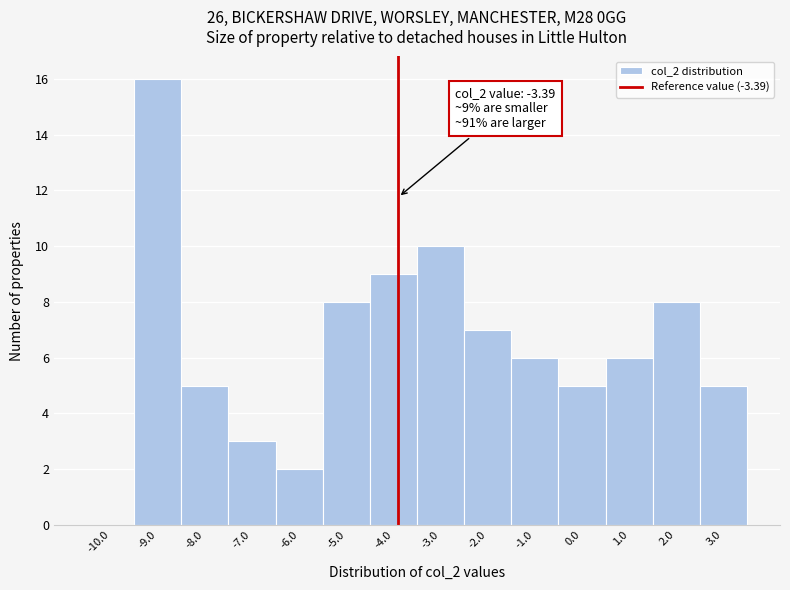

Reading left to right, list all the values displayed in this chart.

-10.0=0	-9.0=16	-8.0=5	-7.0=3	-6.0=2	-5.0=8	-4.0=9	-3.0=10	-2.0=7	-1.0=6	0.0=5	1.0=6	2.0=8	3.0=5